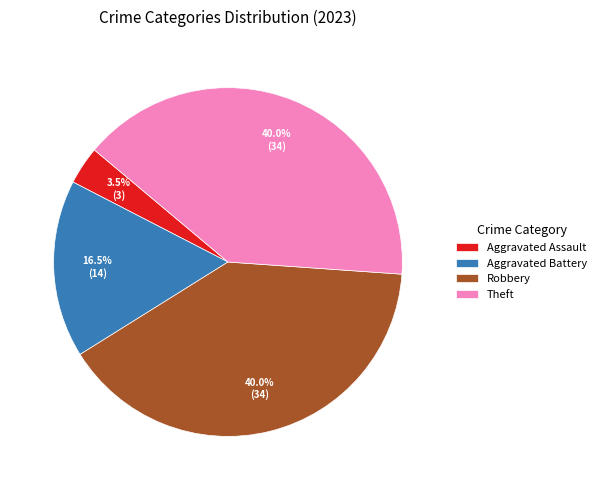

To the nearest percent, what is the average slice percentage?

25%